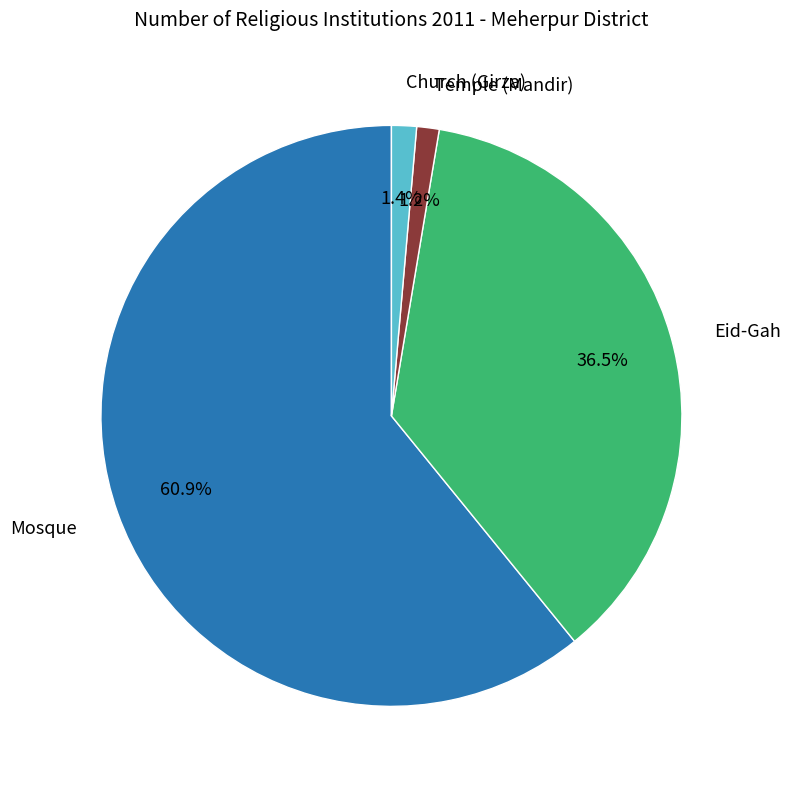

Is there any slice that represents more than half of the pie?

Yes